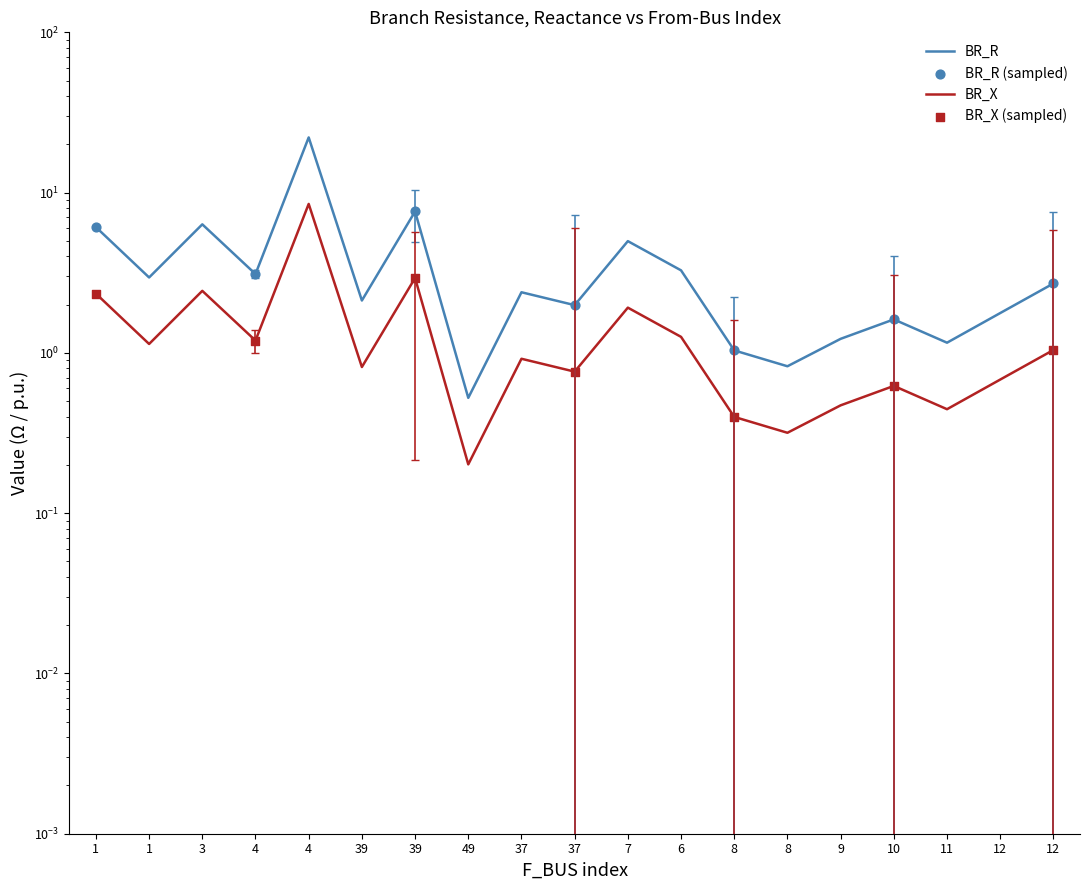

Which series reaches the minimum Y coordinate?

BR_X